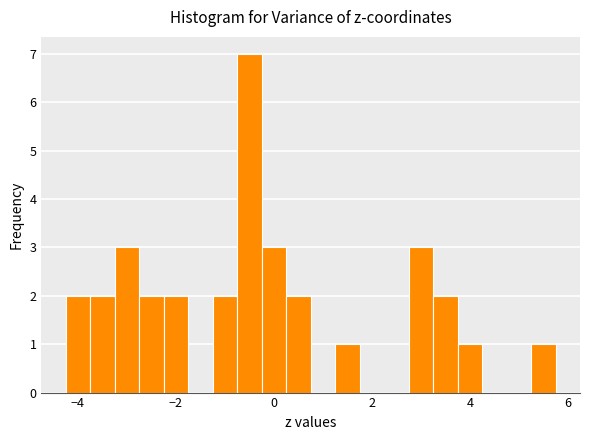

Read against the x-axis, roughly where is the centre of the tallest bar?

-0.4